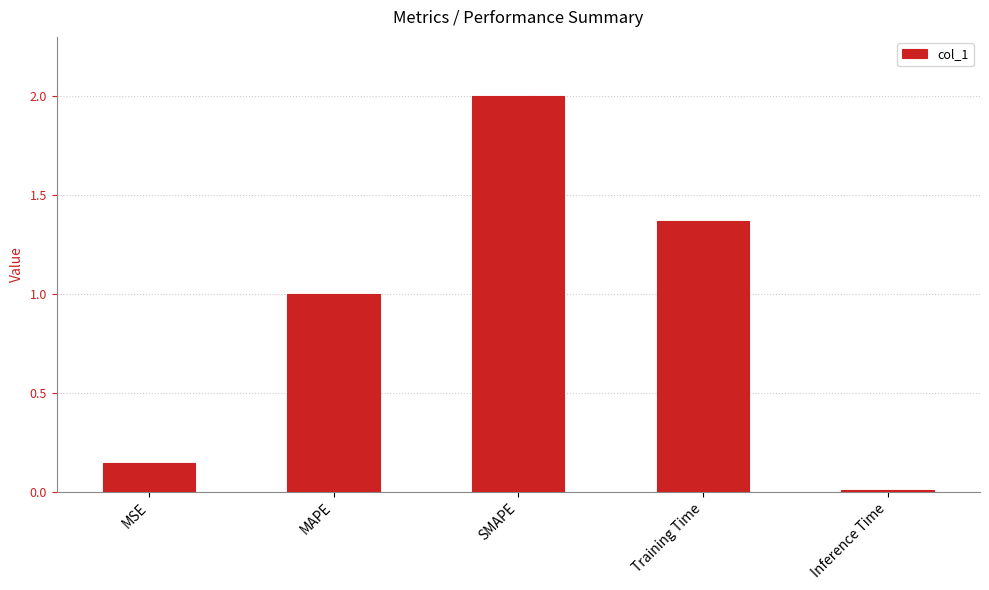

List the labels in order of value, smallest first.

Inference Time, MSE, MAPE, Training Time, SMAPE